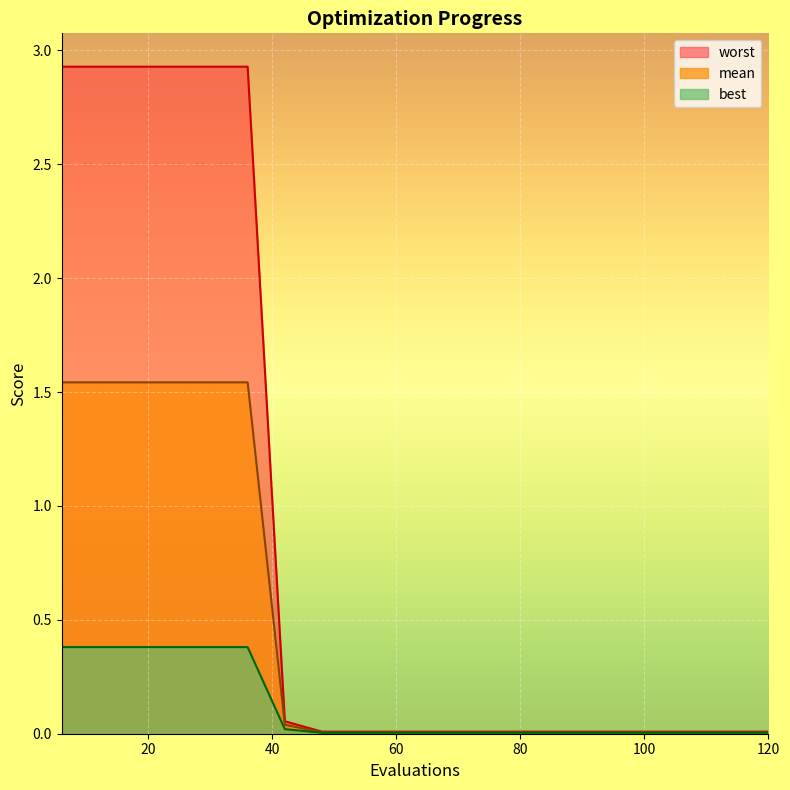

List the series in order of their overall mean, lowest first.

best, mean, worst